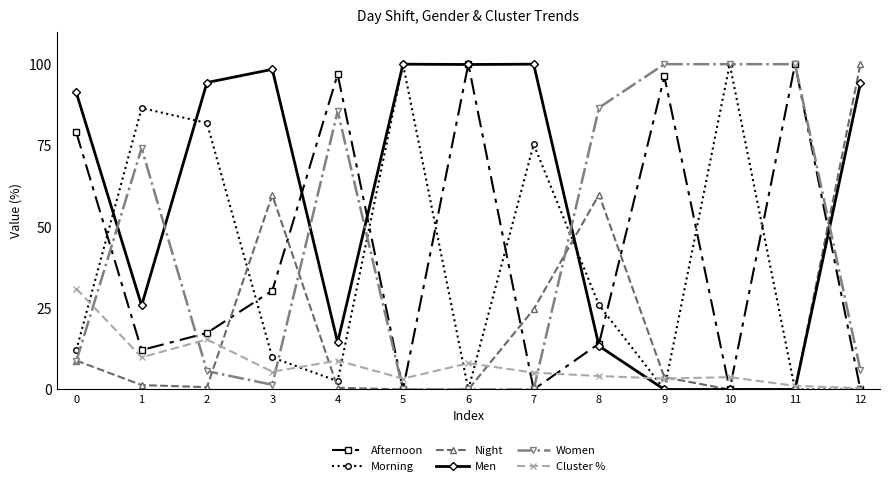

Between 4 and 7, which series saw the biggest shift?

Afternoon